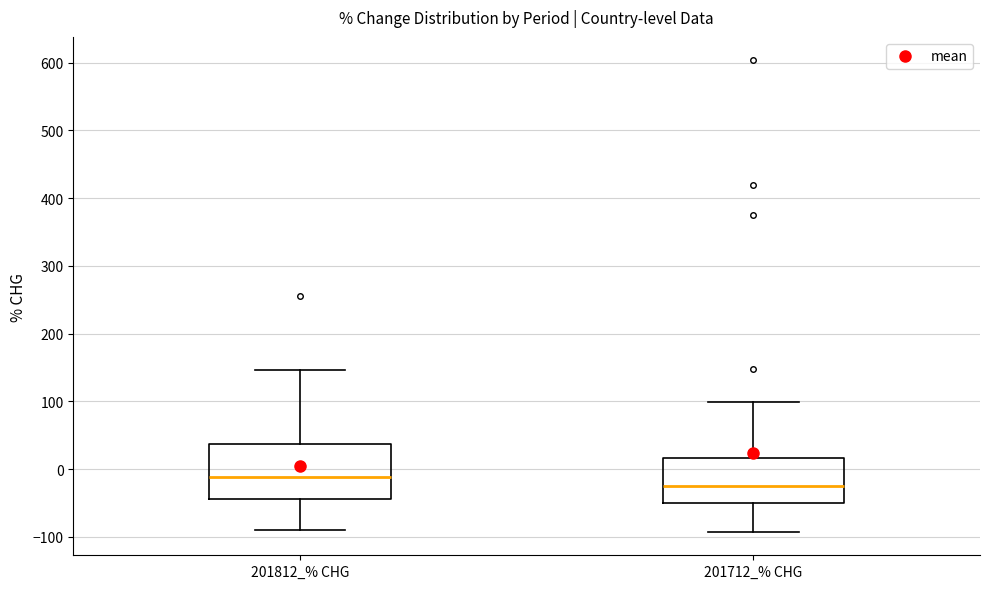

Where is the upper edge of the box for 201812_% CHG on the y-axis? The values are not printed on the chart, so give them approximately, as read against the axis.

40